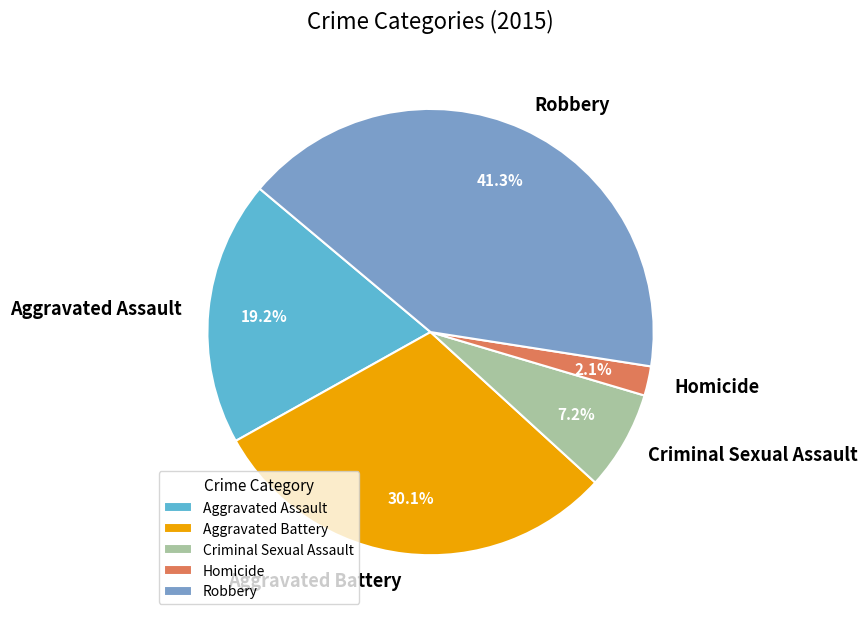

How many slices are in this pie chart?

5